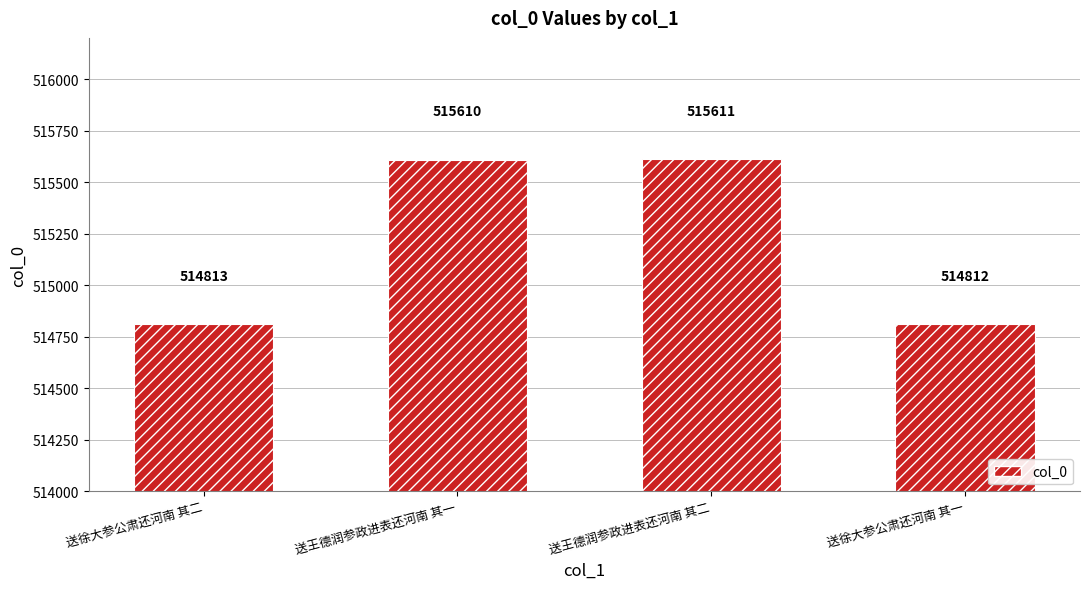

How many values are below 515610?

2